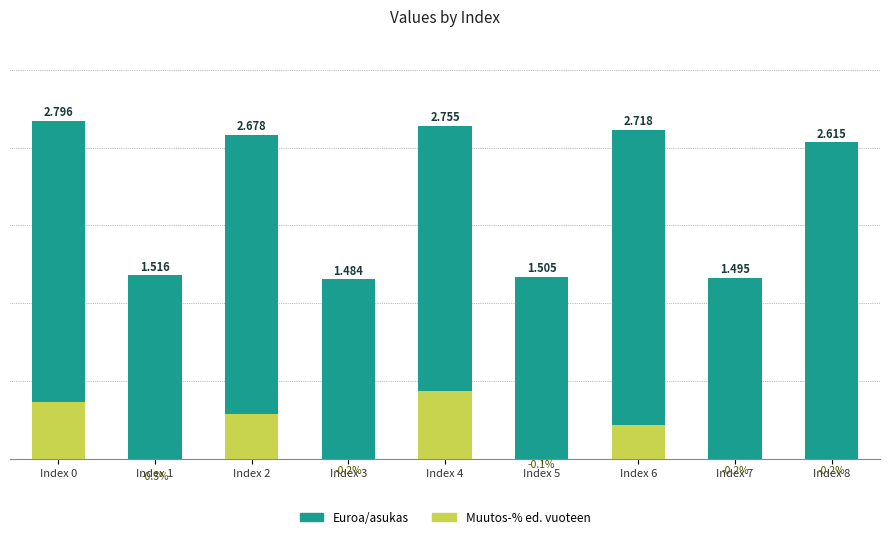

What is the minimum value for Muutos-% ed. vuoteen?

-0.3